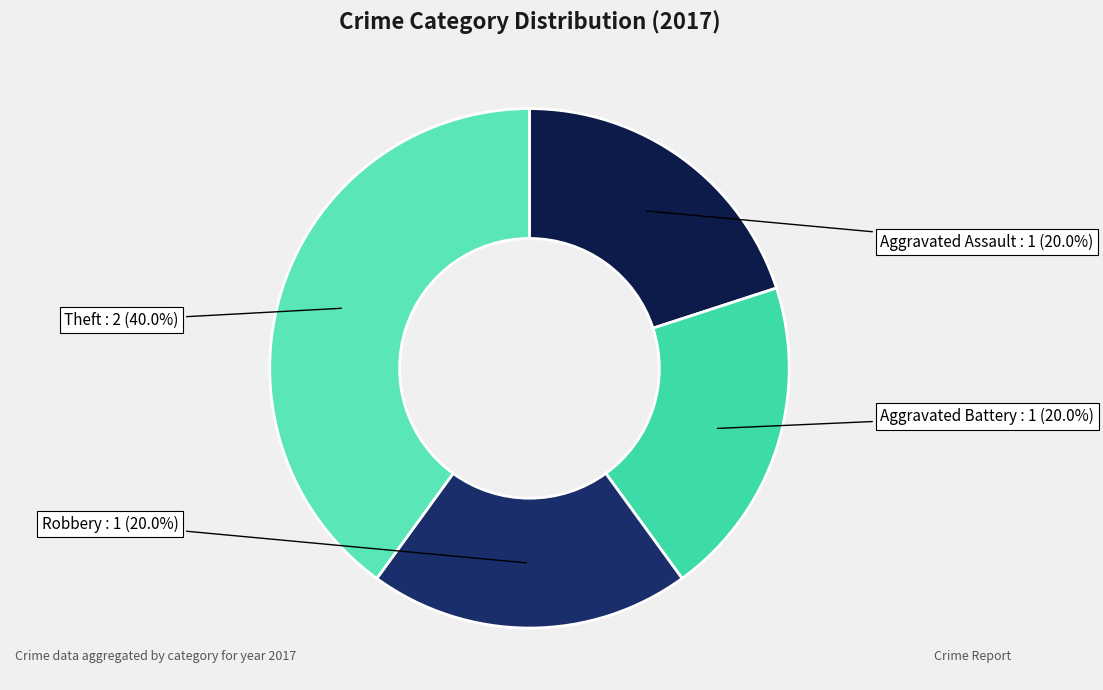

How many segments does this pie chart have?

4